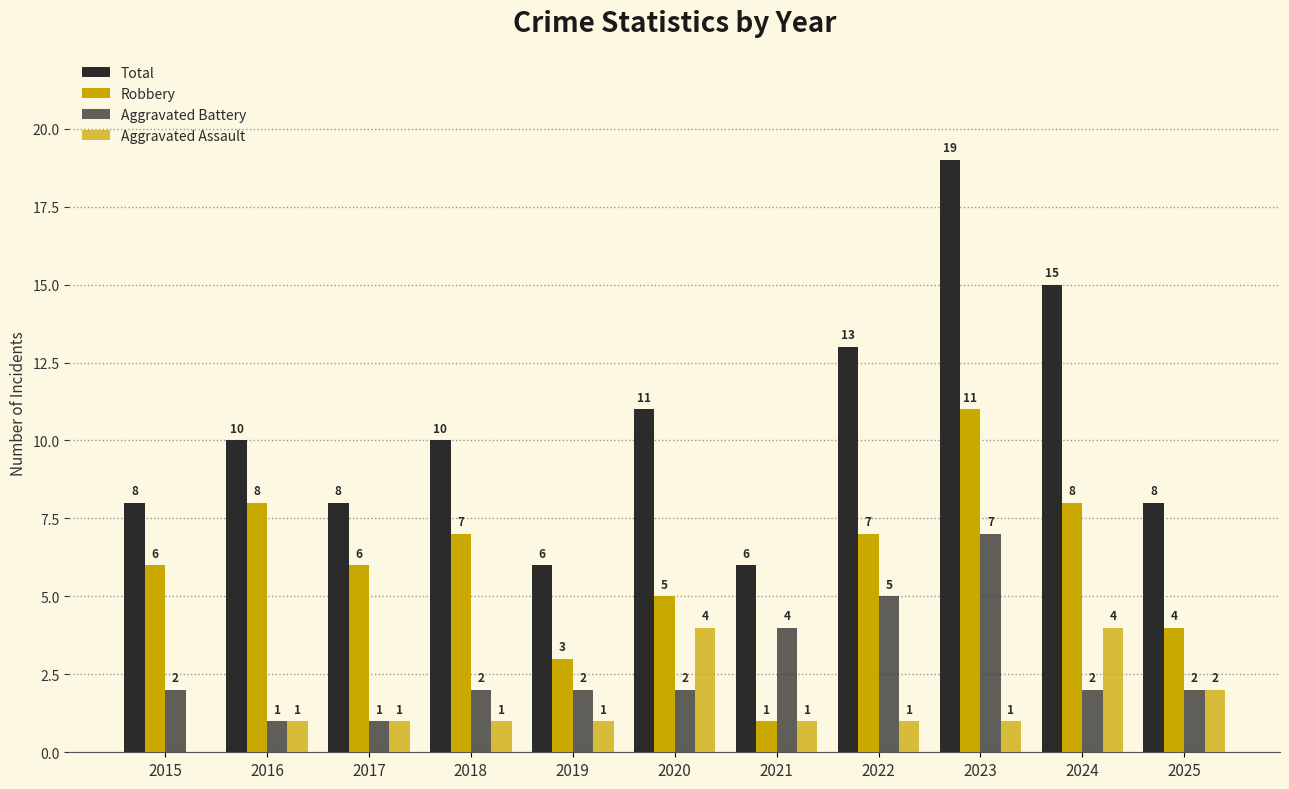

What is the difference between the maximum and minimum values in the Aggravated Battery series?

6